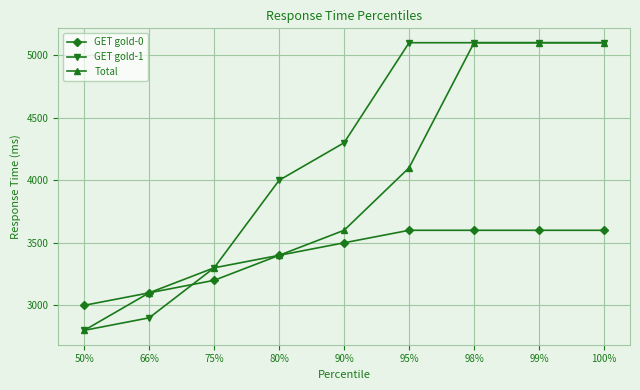

Which series has the largest total across all categories?

GET gold-1